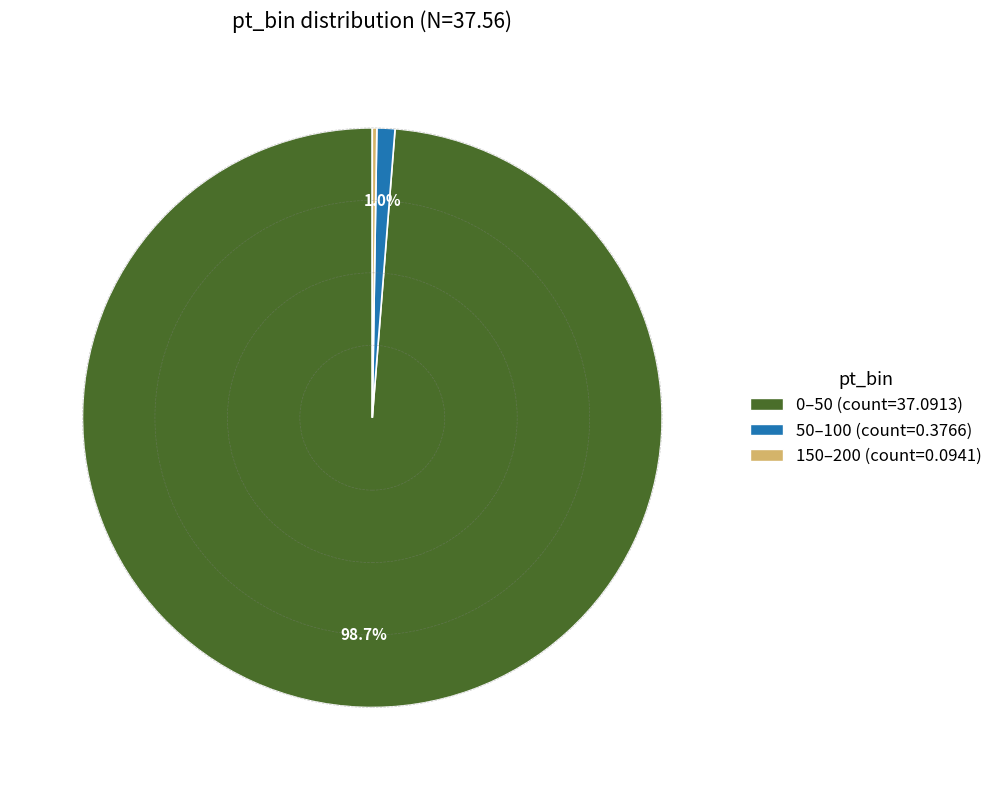

Is there a majority slice in this chart?

Yes